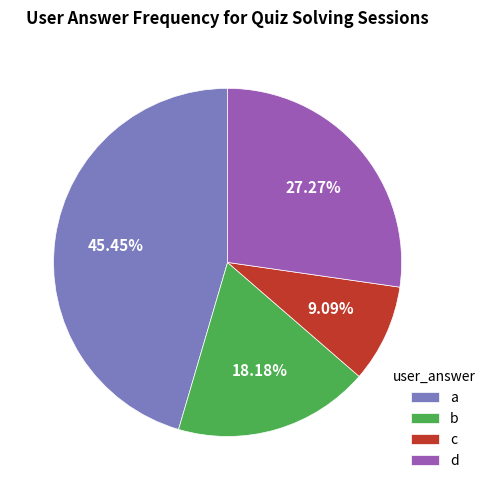

How many segments does this pie chart have?

4